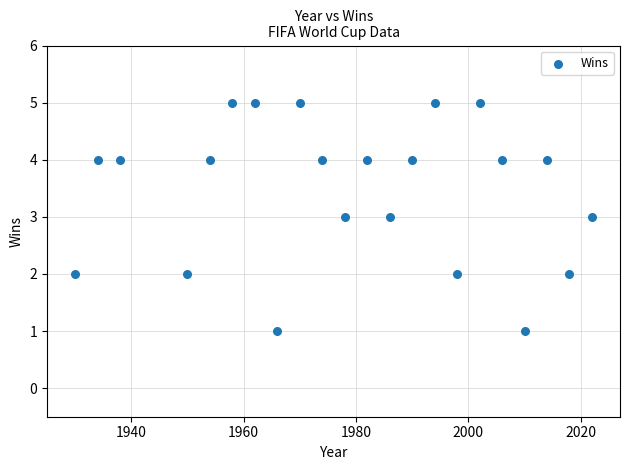

What is the range of X values (max minus min)?

92